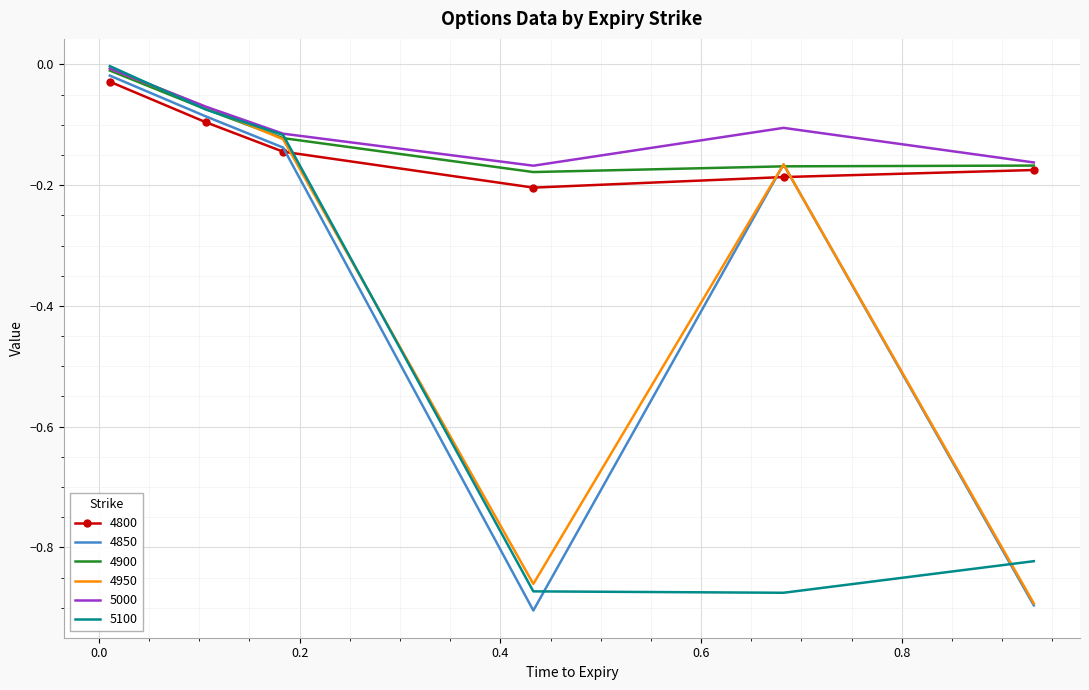

How many intersections are there between 4950 and 4800?

3